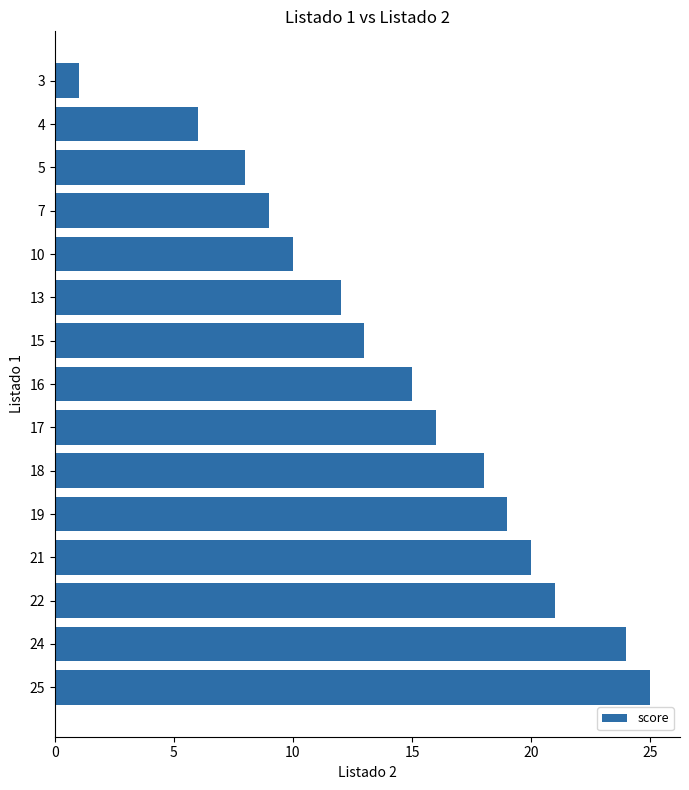

What is the change in value from 3 to 4?

+5